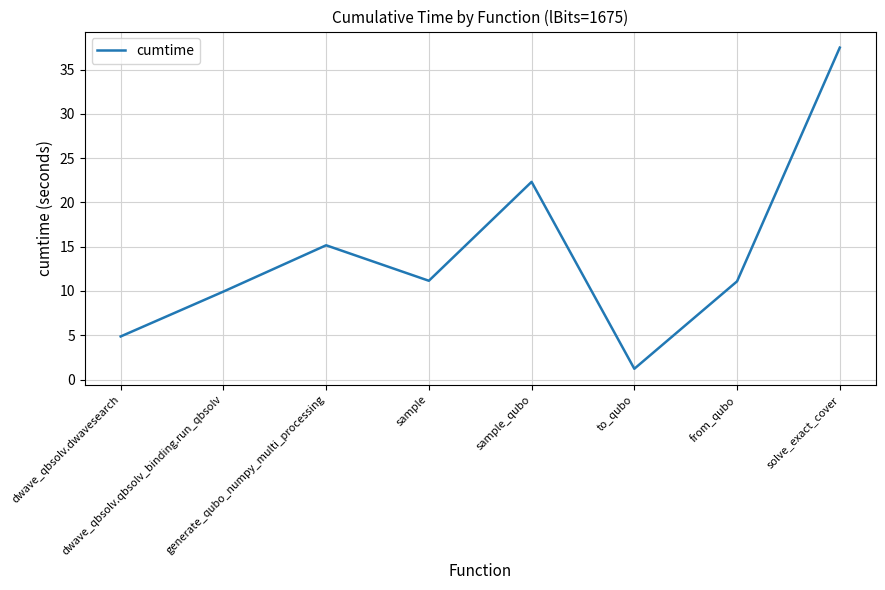

True or false: there are more than 2 points higher than both neighbors.

False